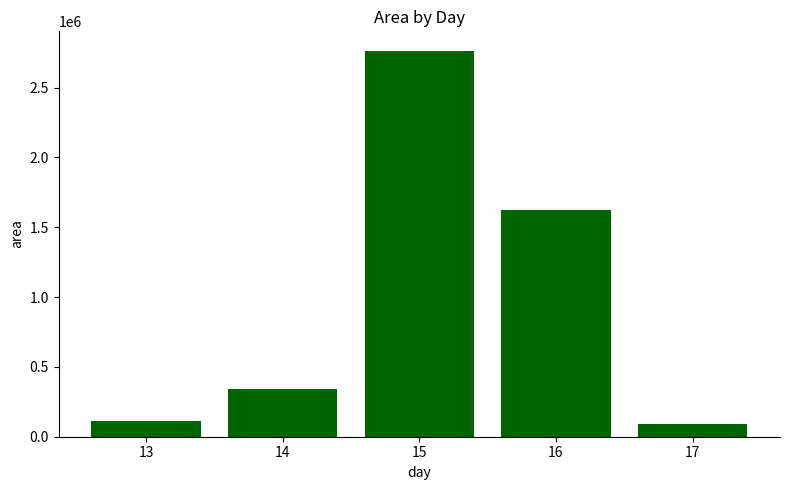

Approximately how many times larger is the value at 16 compared to 14?

4.8